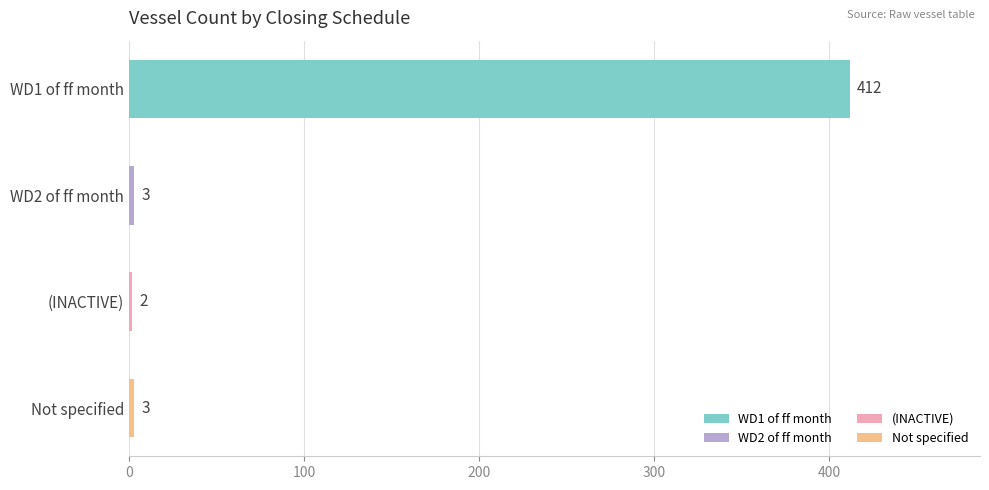

What is the difference between the maximum and minimum values?

410